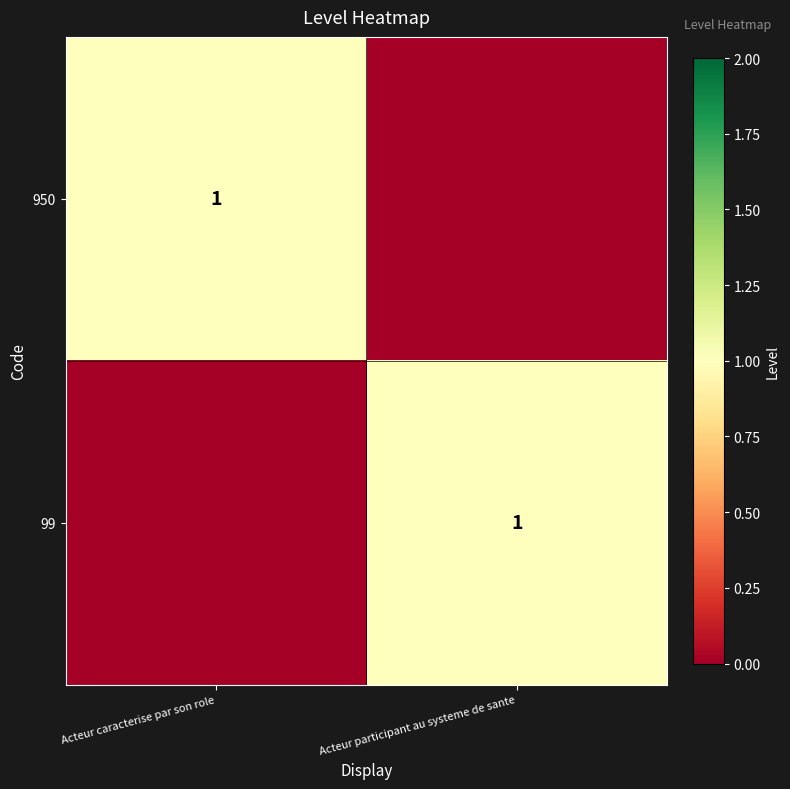

The value of 99 at Acteur participant au systeme de sante is 1. True or false?

True